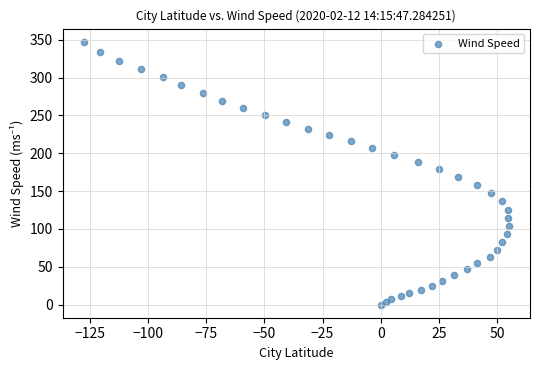

What is the range of X values (max minus min)?

182.8